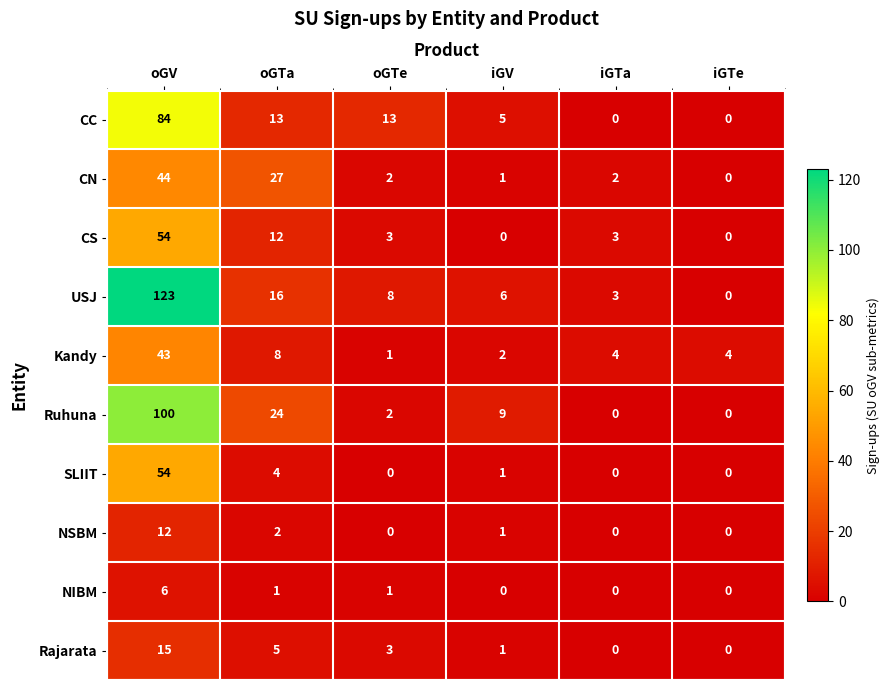

What value does the CS series have at iGTa, to the nearest 5?

5